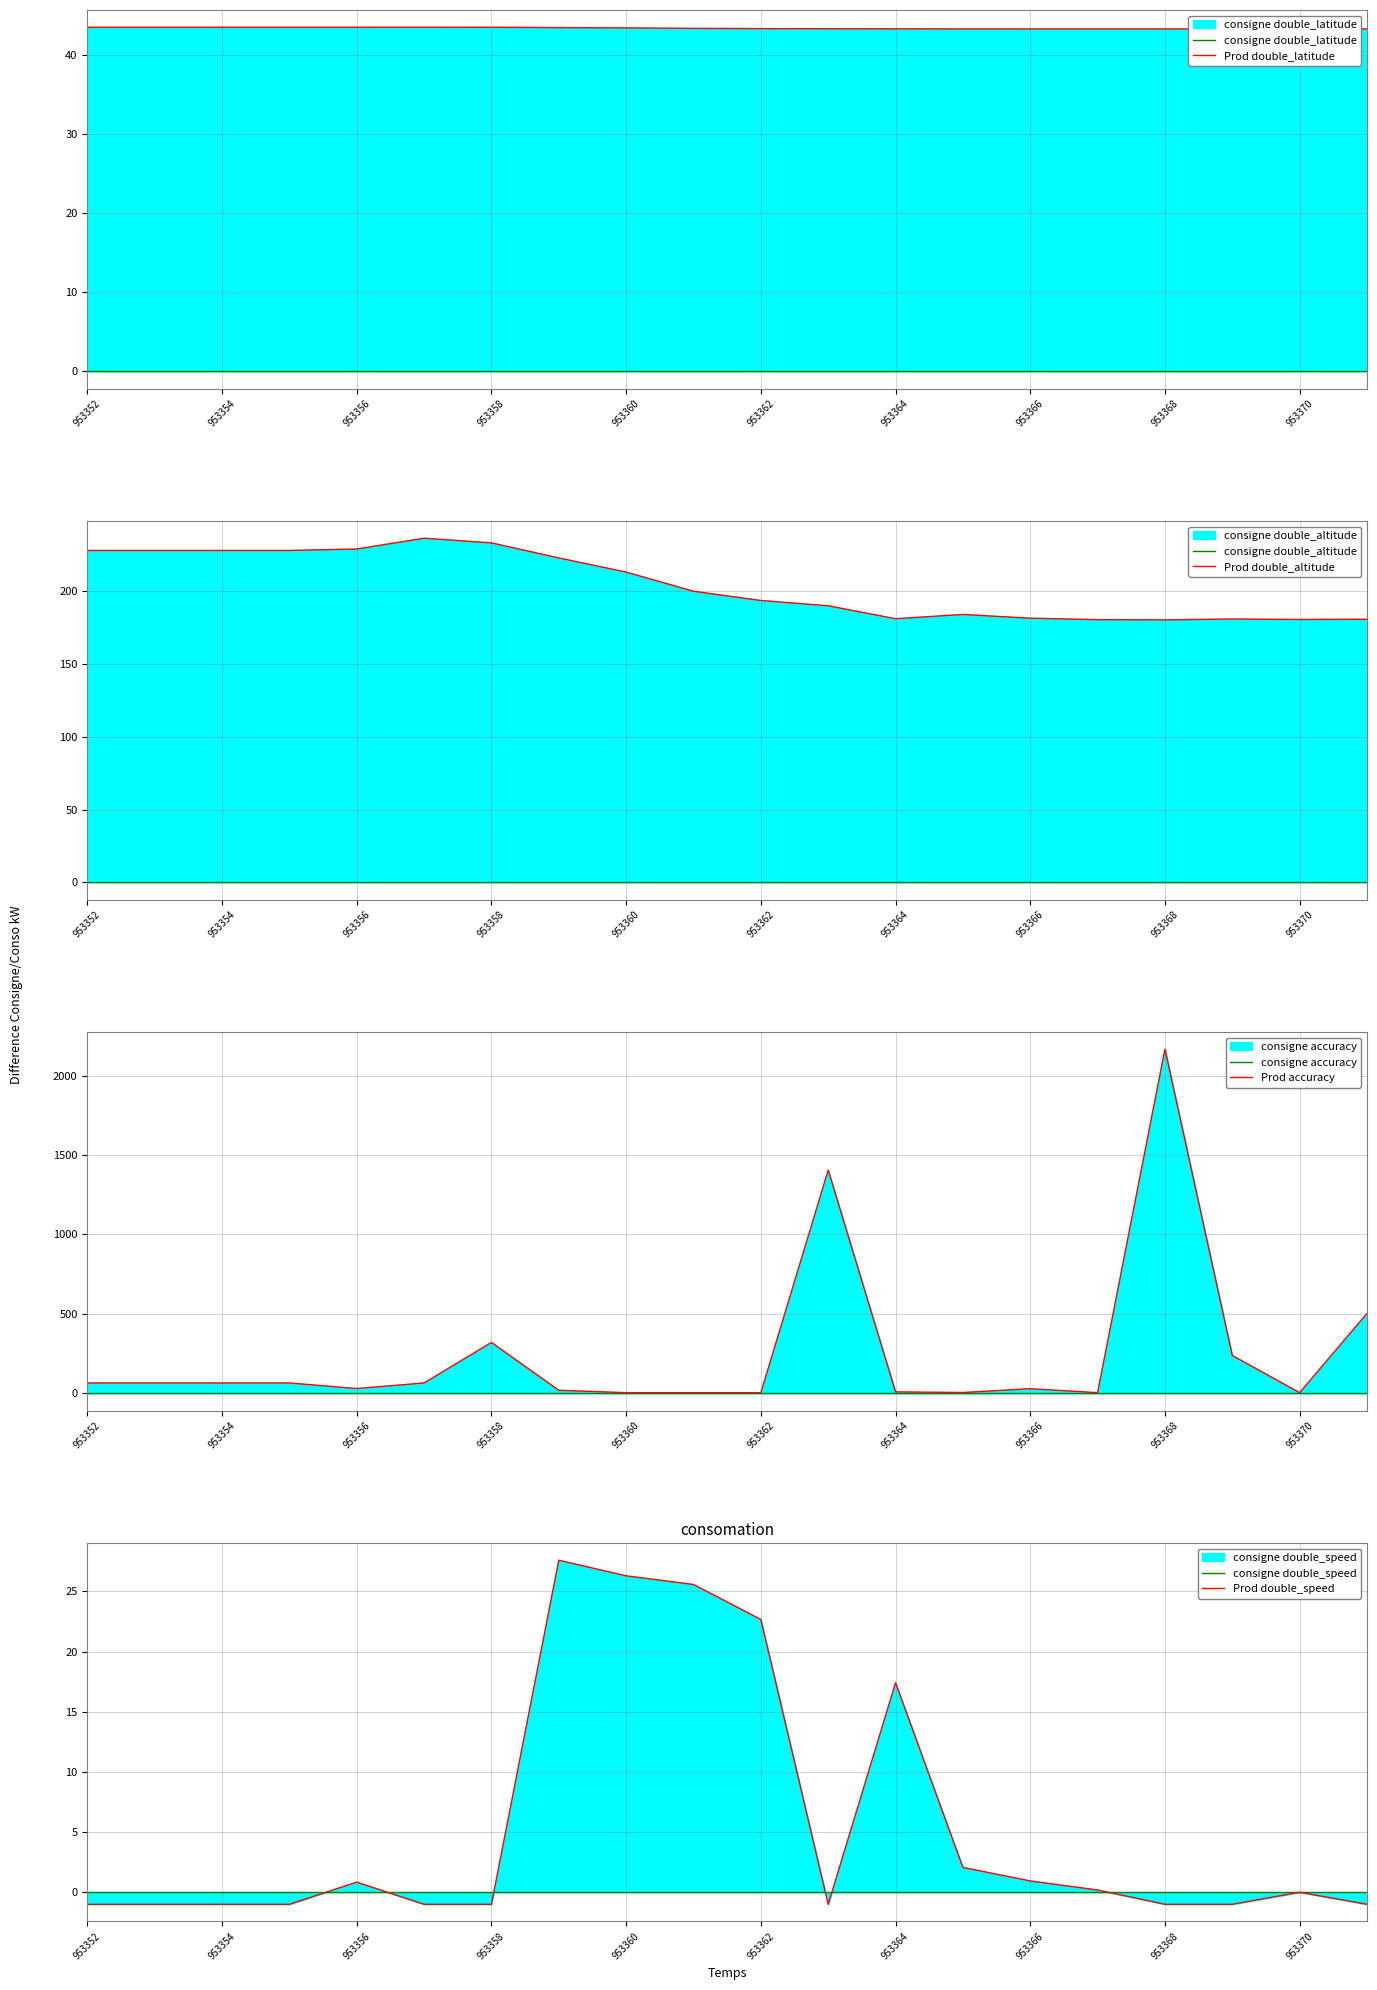

What is the sum of the double_latitude values at 953354 and 953355?

86.9